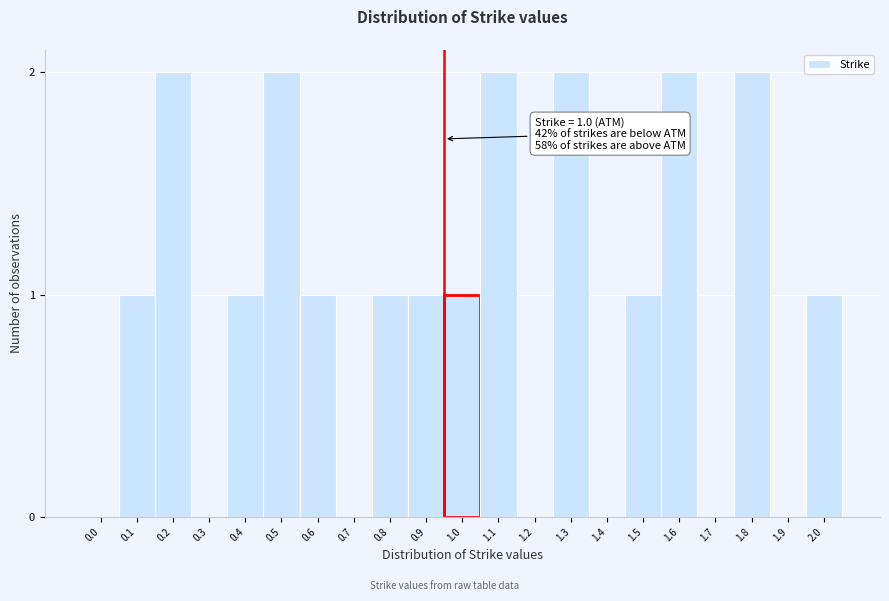

Reading left to right, transcribe all the data shown in this chart.

0.0=0	0.1=1	0.2=2	0.3=0	0.4=1	0.5=2	0.6=1	0.7=0	0.8=1	0.9=1	1.0=1	1.1=2	1.2=0	1.3=2	1.4=0	1.5=1	1.6=2	1.7=0	1.8=2	1.9=0	2.0=1